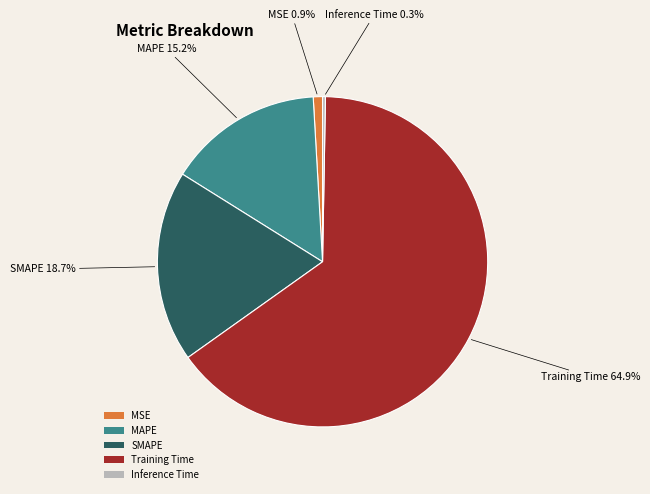

Does any single category account for the majority?

Yes